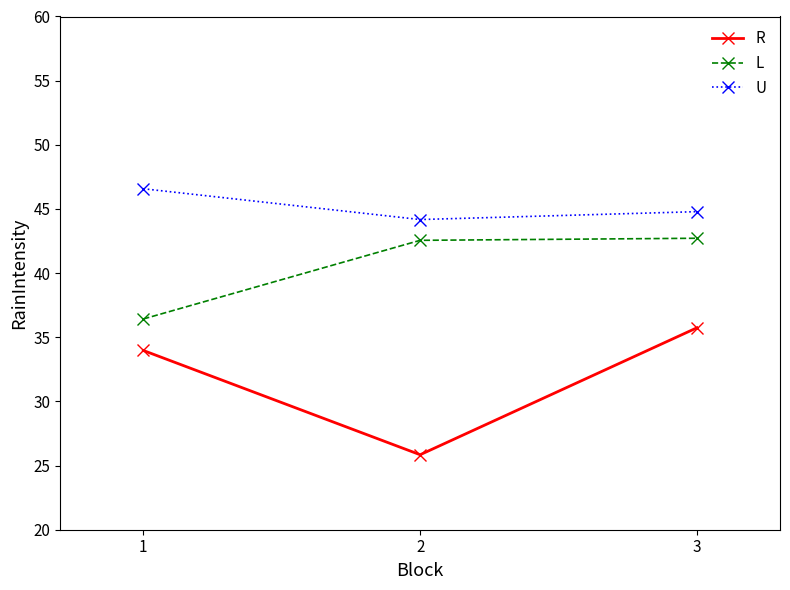

What is the sum of all L values?

121.7